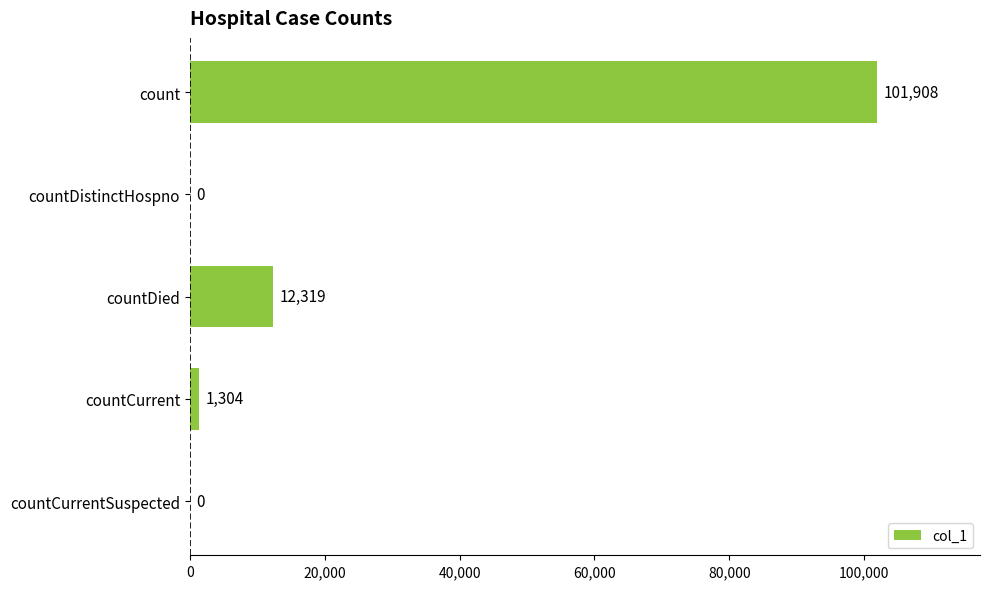

Is it true that the value at countDistinctHospno is 0?

True